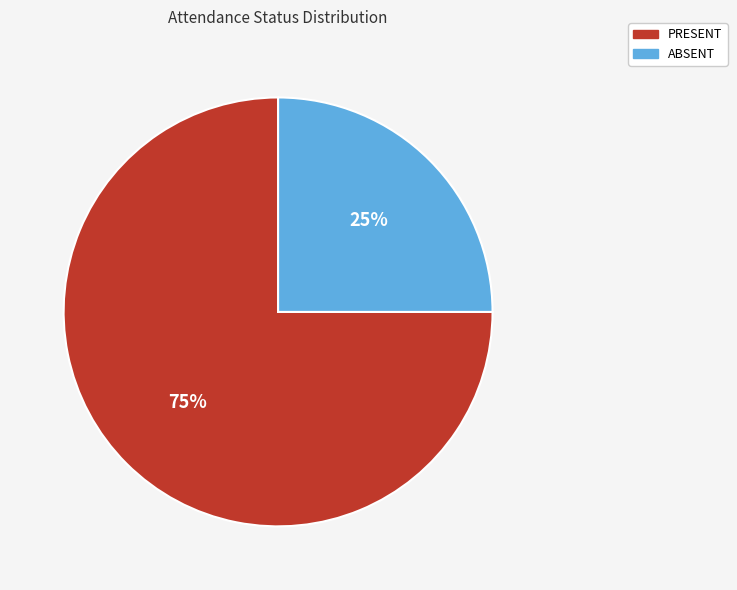

Rank the categories by value from lowest to highest.

ABSENT, PRESENT